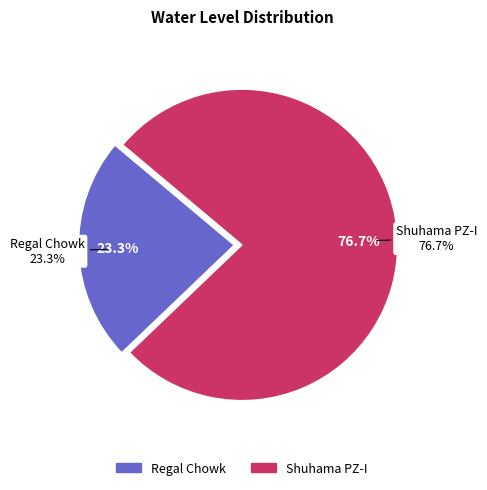

What is the total percentage of Regal Chowk and Shuhama PZ-I?

100.0%